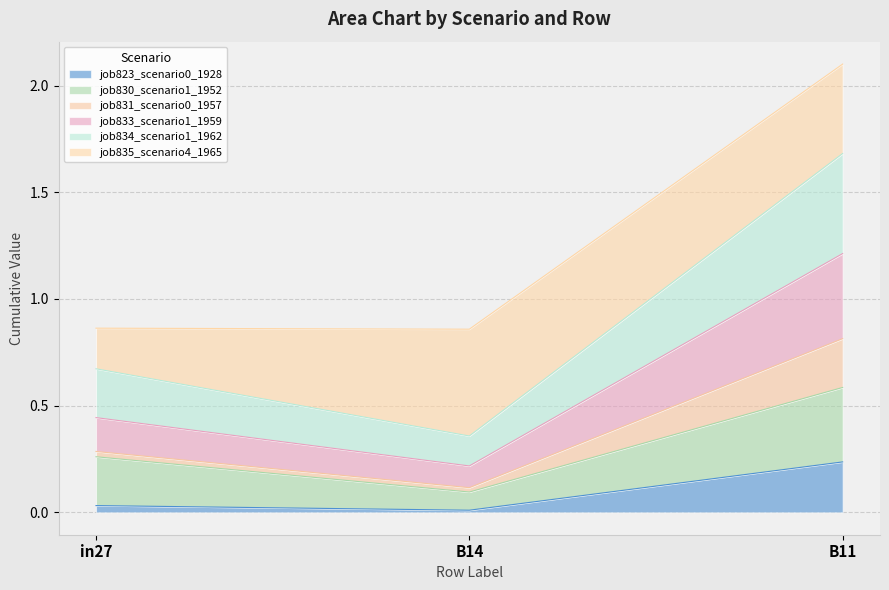

What is the total value across all series at B11?

2.1